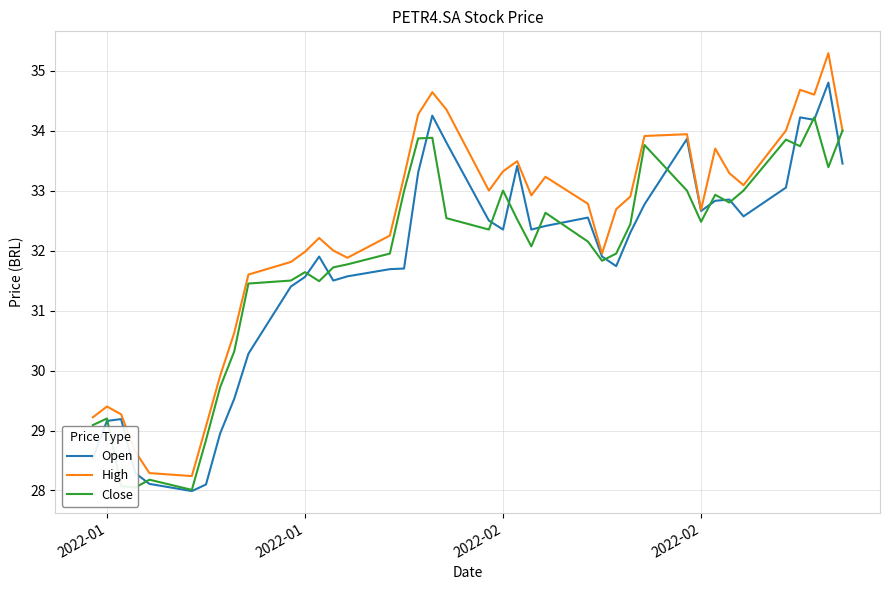

Rank the series by their maximum value, from lowest to highest.

Close, Open, High